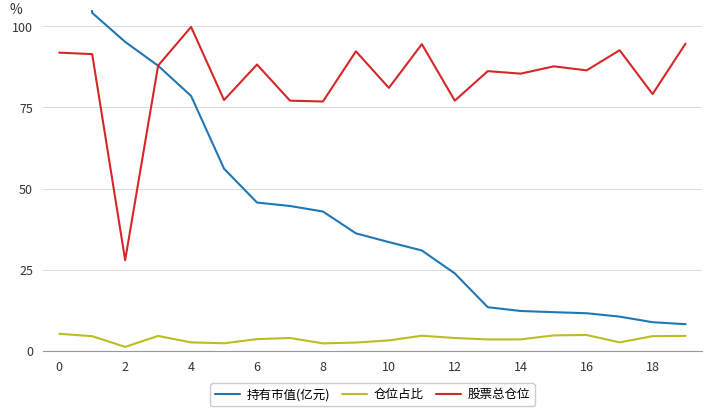

Rank the series by their maximum value, from lowest to highest.

仓位占比, 股票总仓位, 持有市值(亿元)